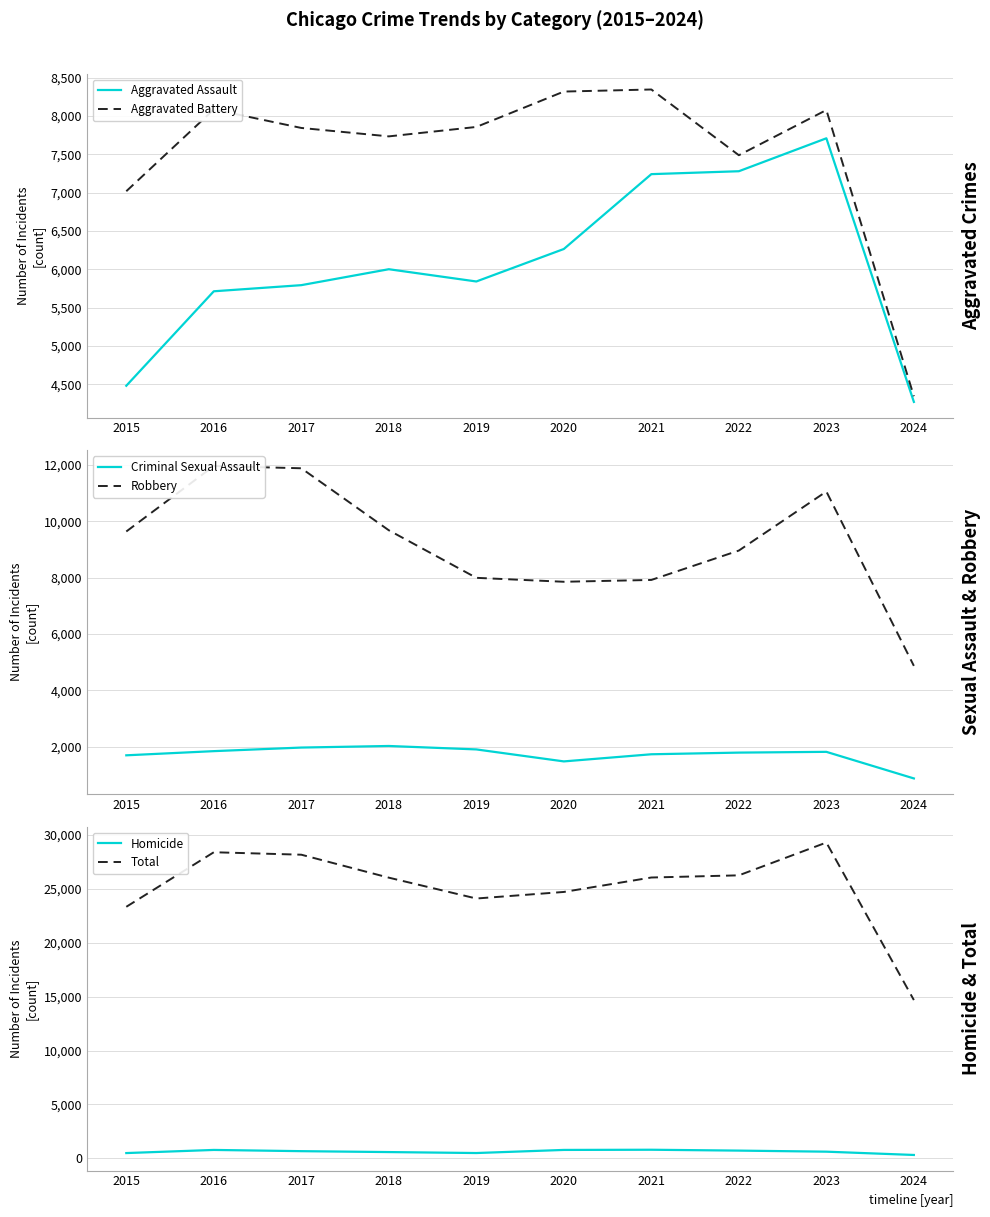

At which category does Total reach its first local valley?

2019